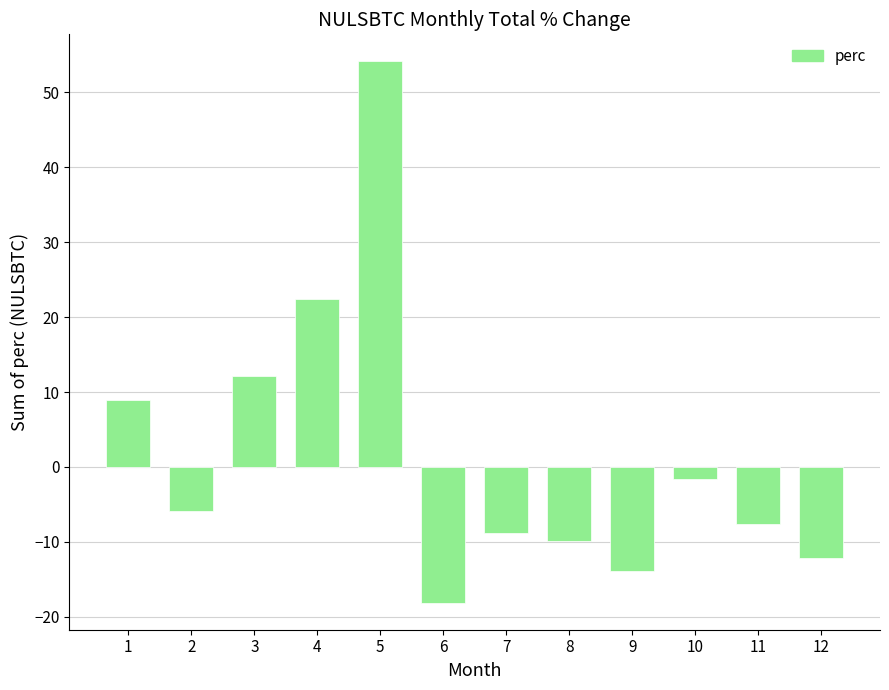

How many values are below -5?

7